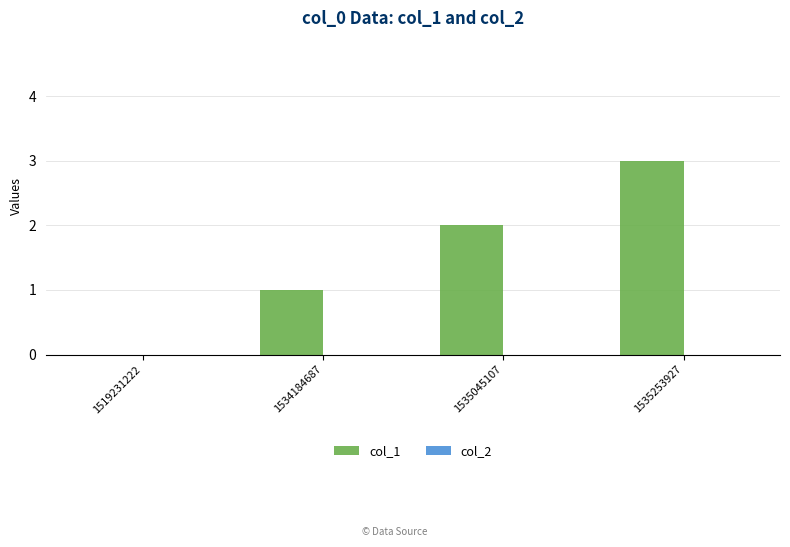

What is the change in value from 1519231222 to 1535253927?

+3